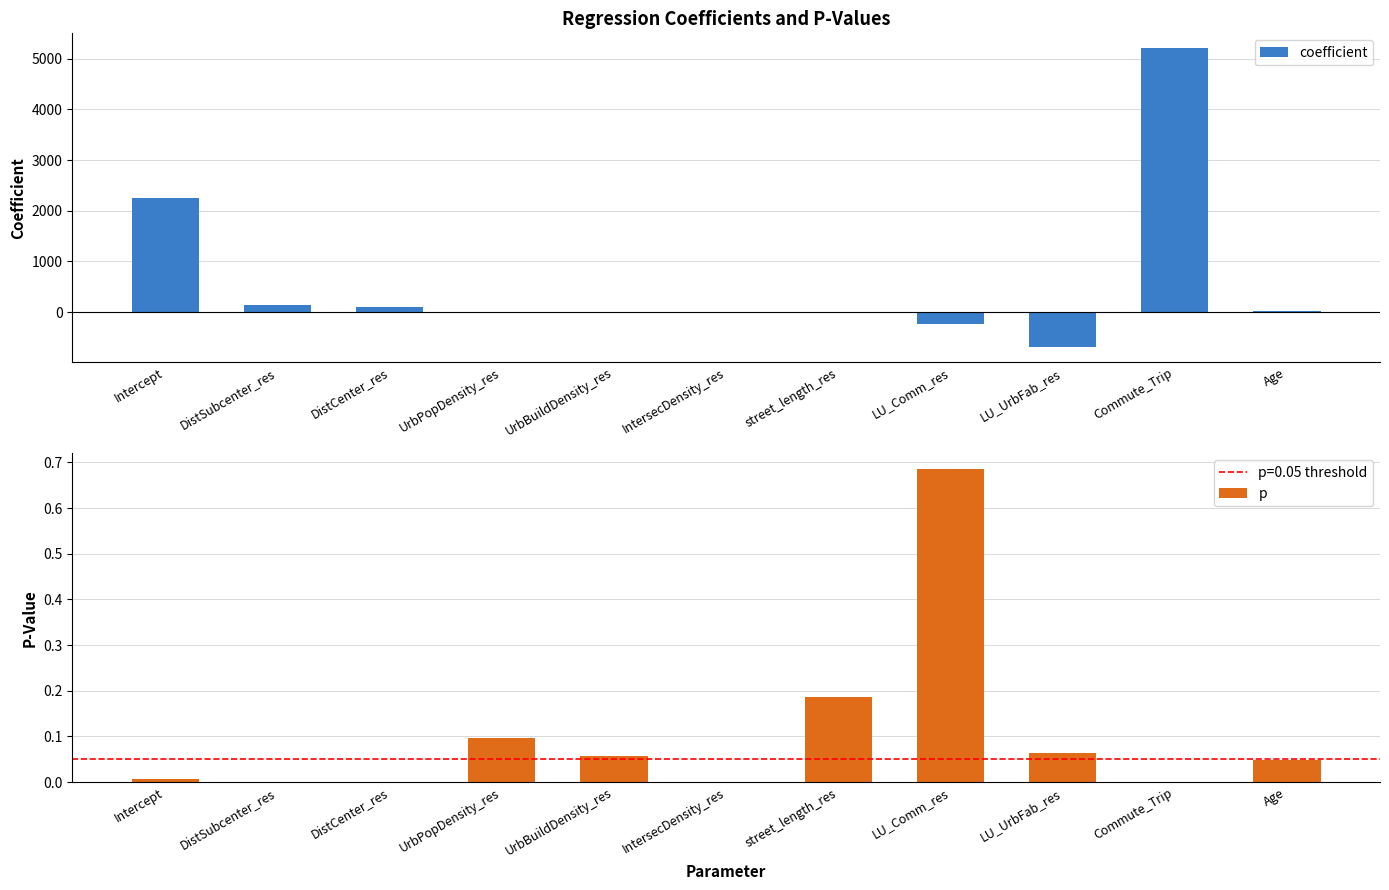

What position from the right is street_length_res?

5